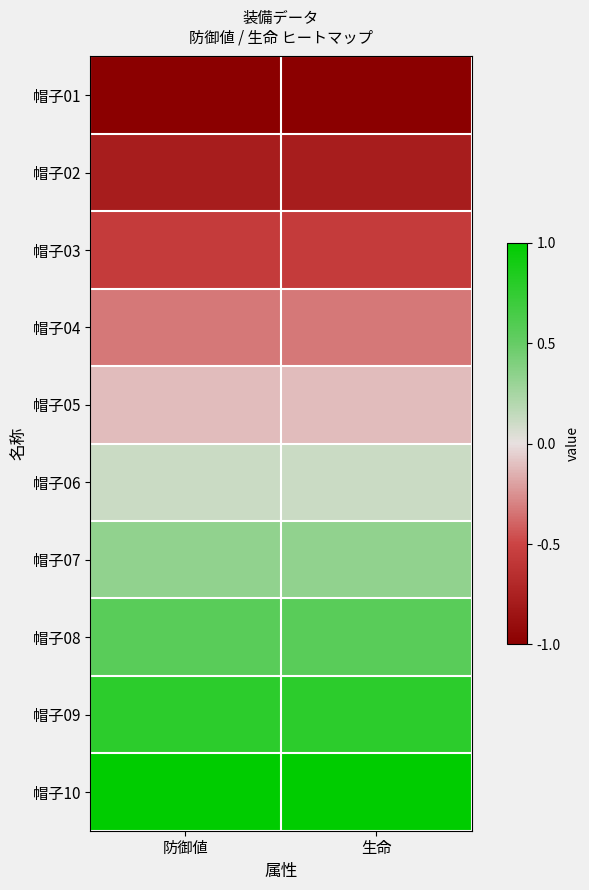

At which category is the sum across all series the highest?

防御値